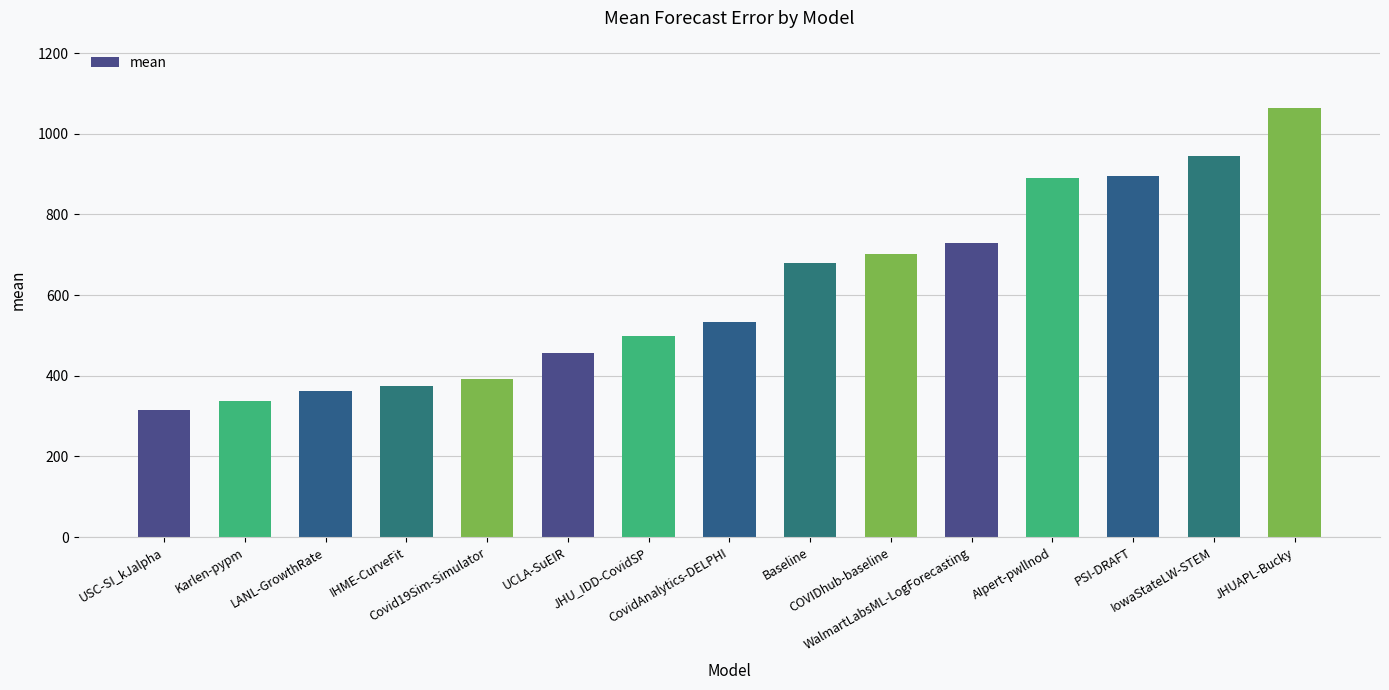

What is the smallest value displayed?

315.4